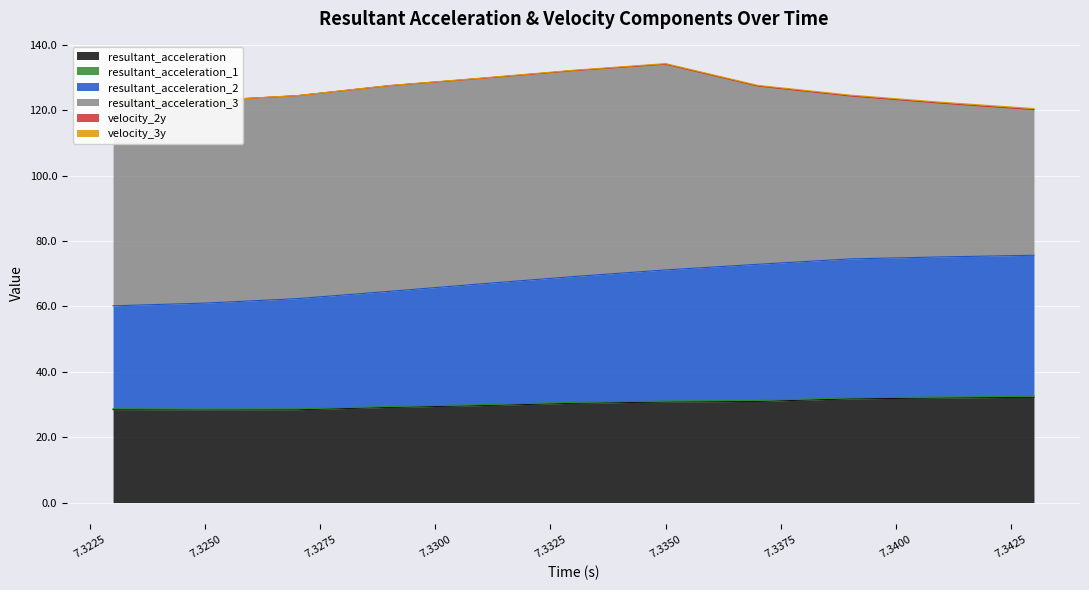

How many data points in resultant_acceleration are less than 30?

5